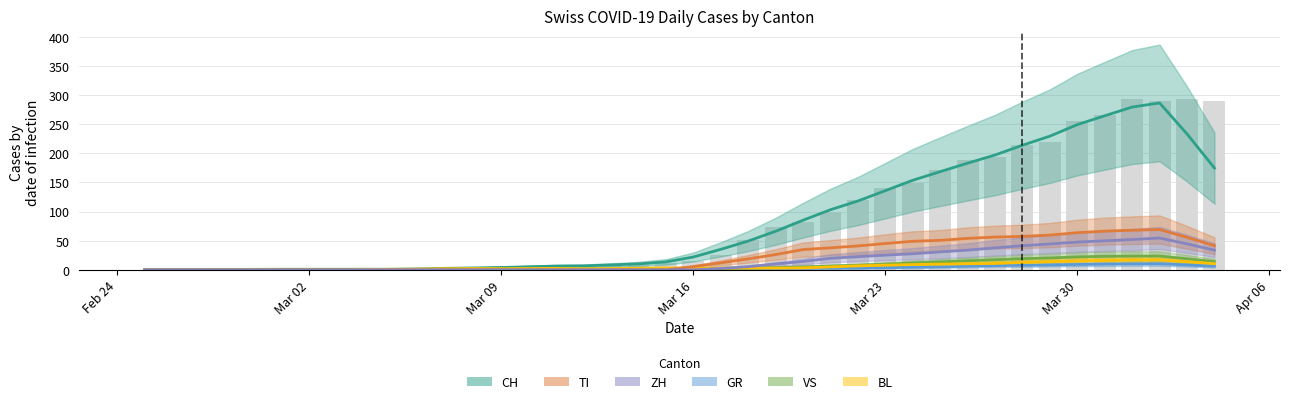

How many categories are shown in the chart?

40